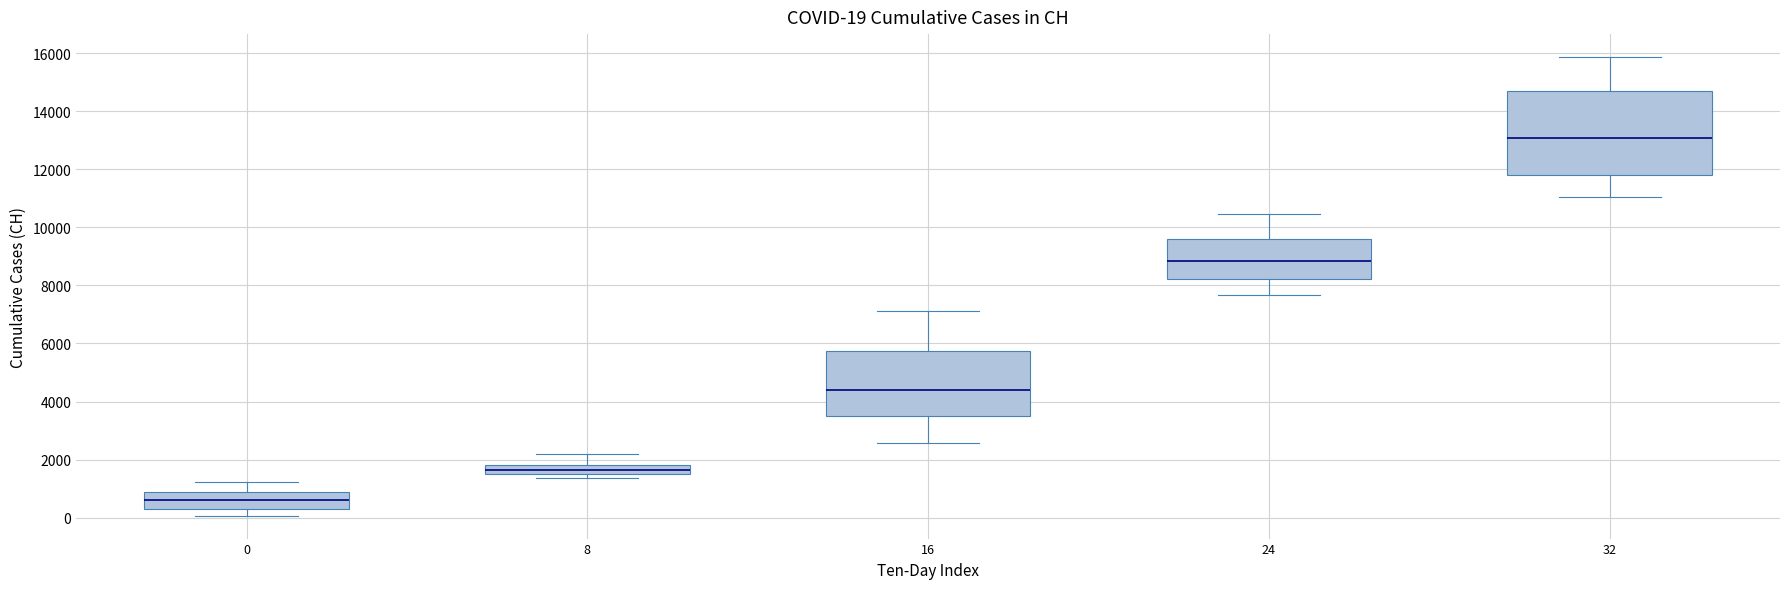

Which box has the lowest median line?

0